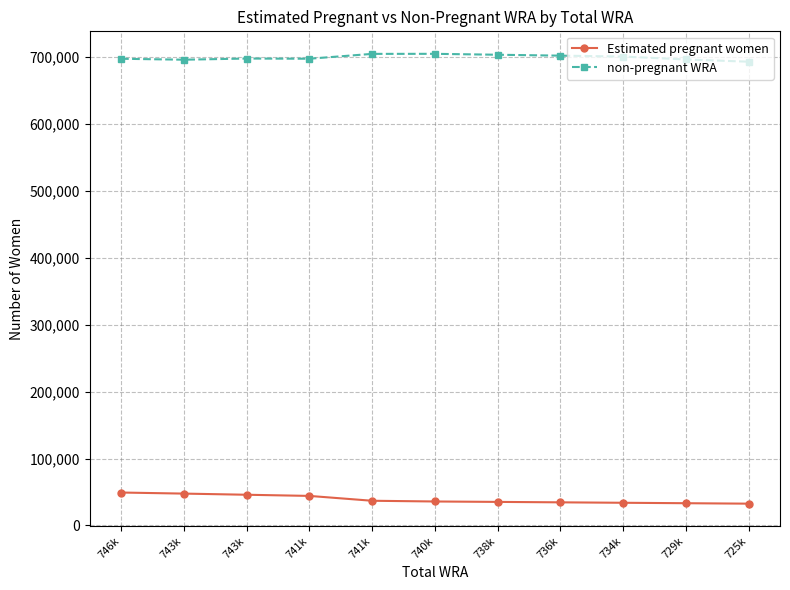

What is the total value across all series at 746k?

746000.0